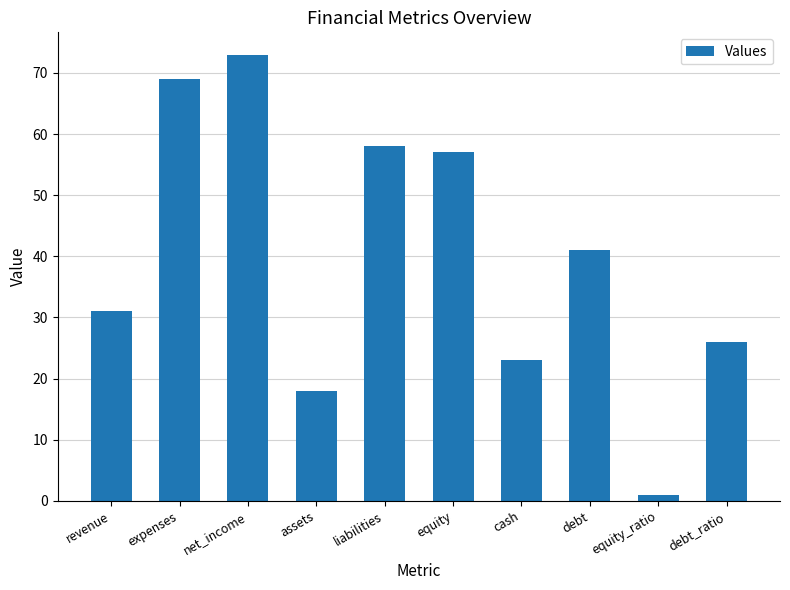

Which has a higher value, net_income or liabilities?

net_income